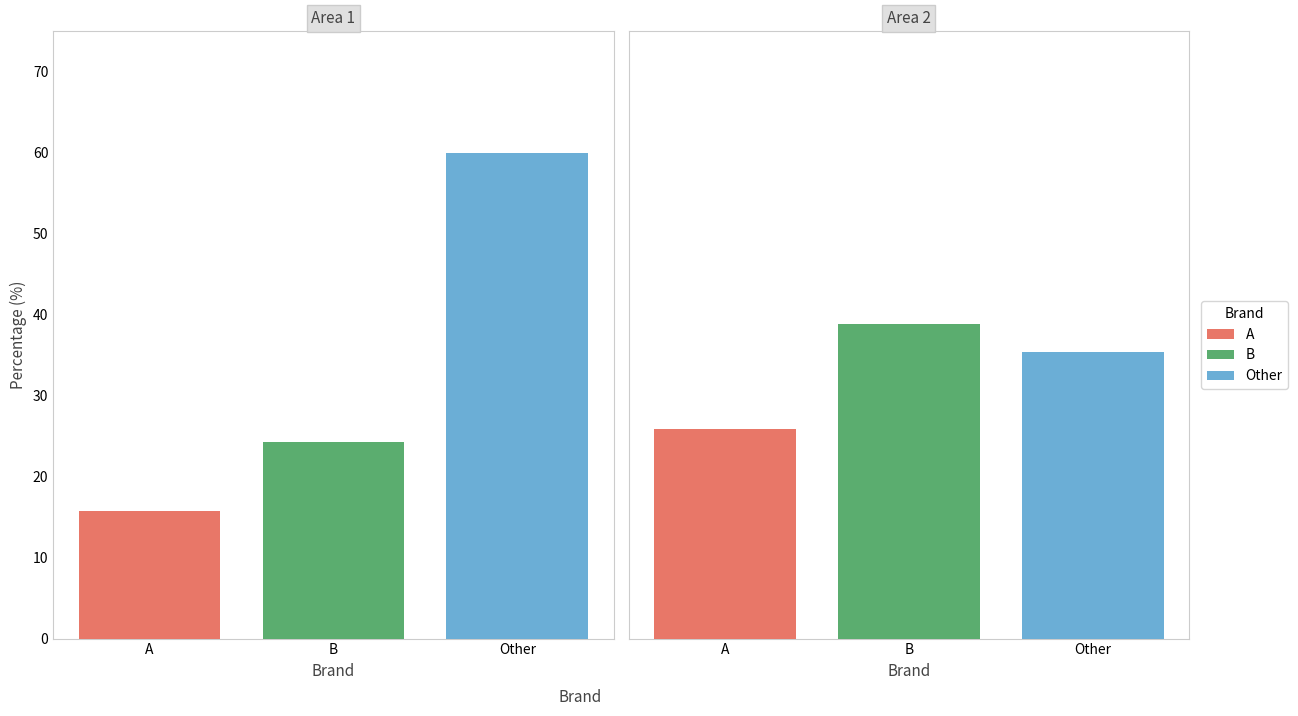

Which series changed the most between B and Other?

Area 1